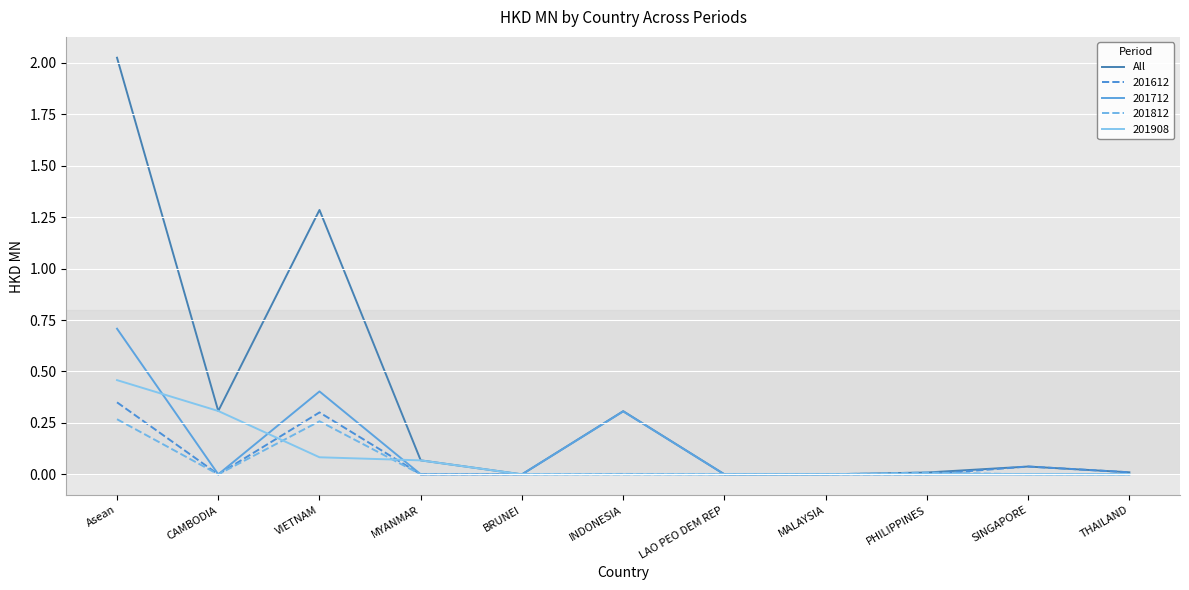

Is the value of 201612 at VIETNAM greater than the value of 201812 at MYANMAR?

Yes